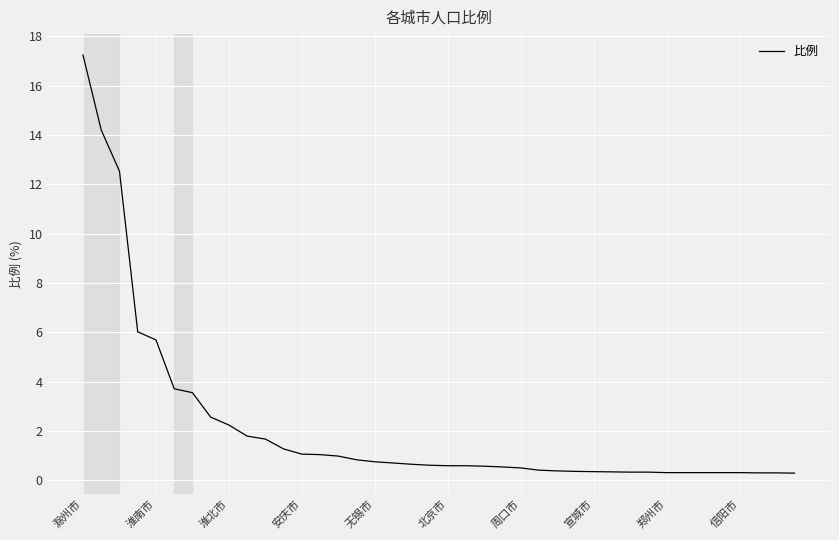

What is the greatest value displayed?

17.2